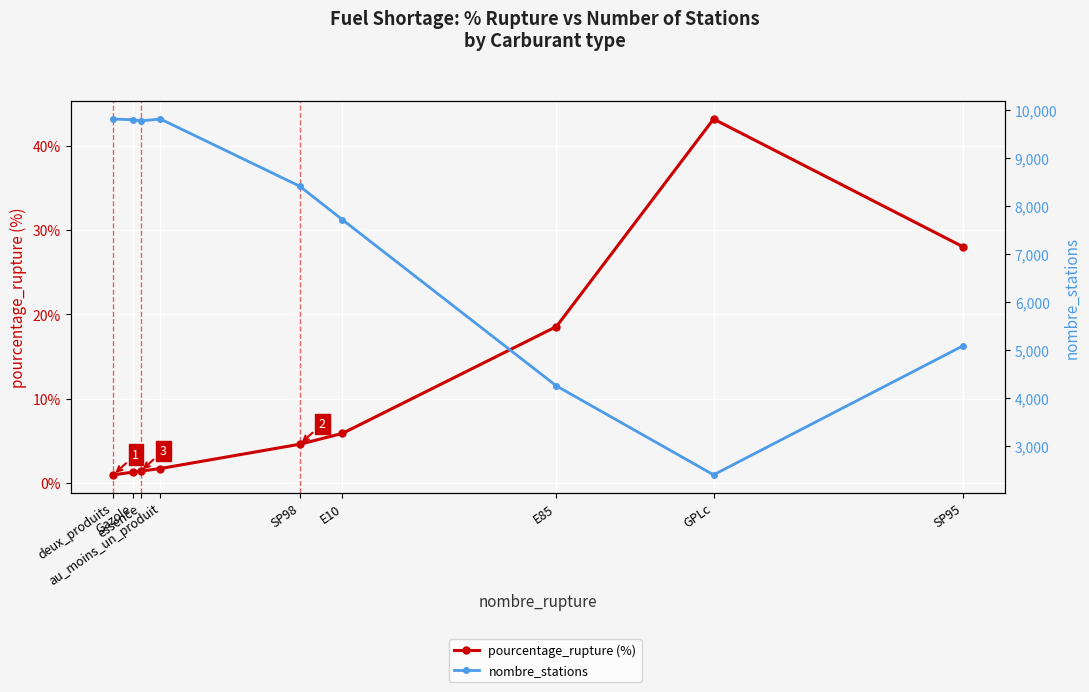

At how many categories does at least one series exceed 6670?

6